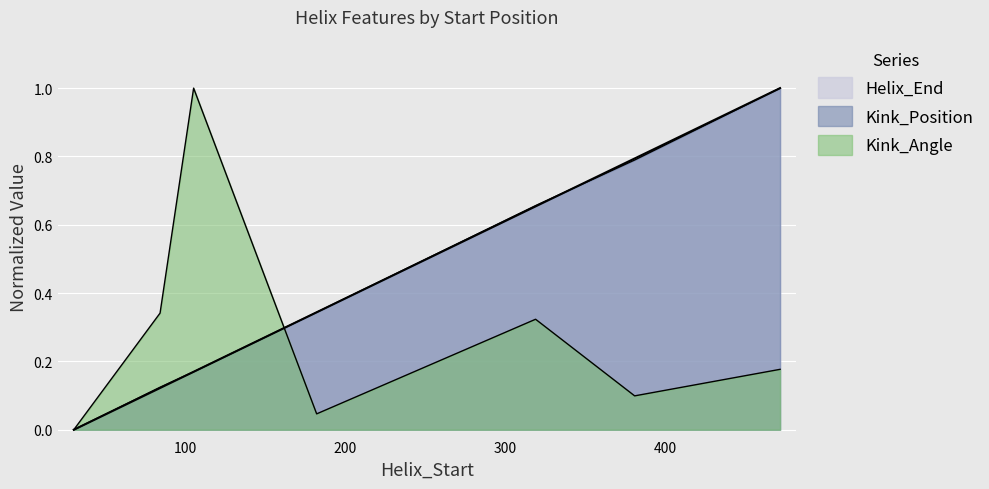

What is the difference between the Helix_End values at 30 and 472?

1.0